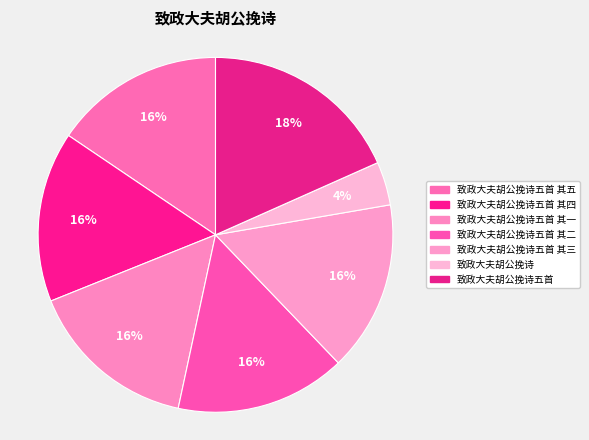

How many segments does this pie chart have?

7